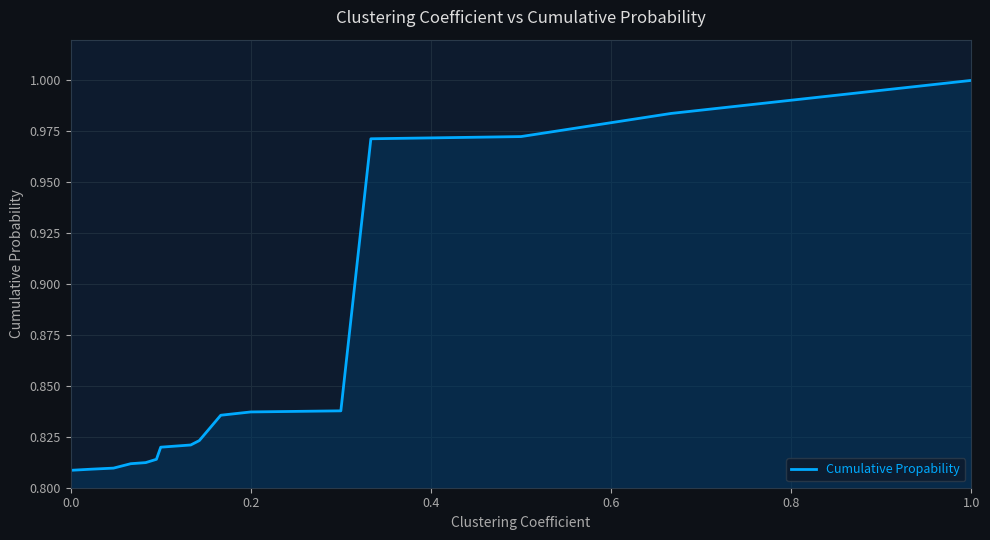

Does the chart have visible grid lines?

Yes